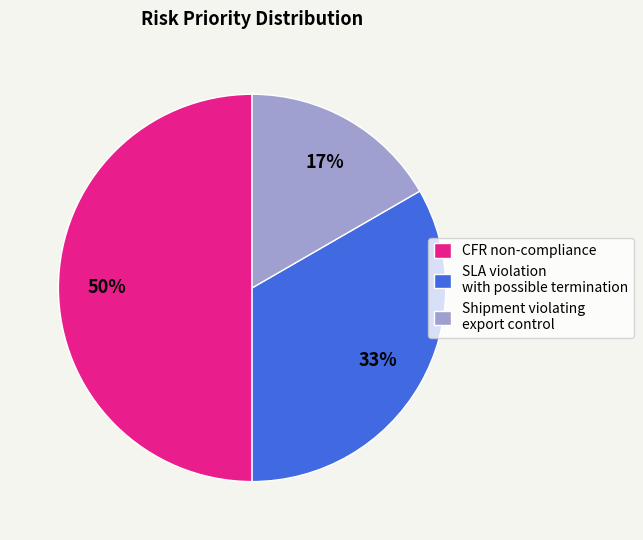

Is SLA violation with possible termination the majority of the pie?

No